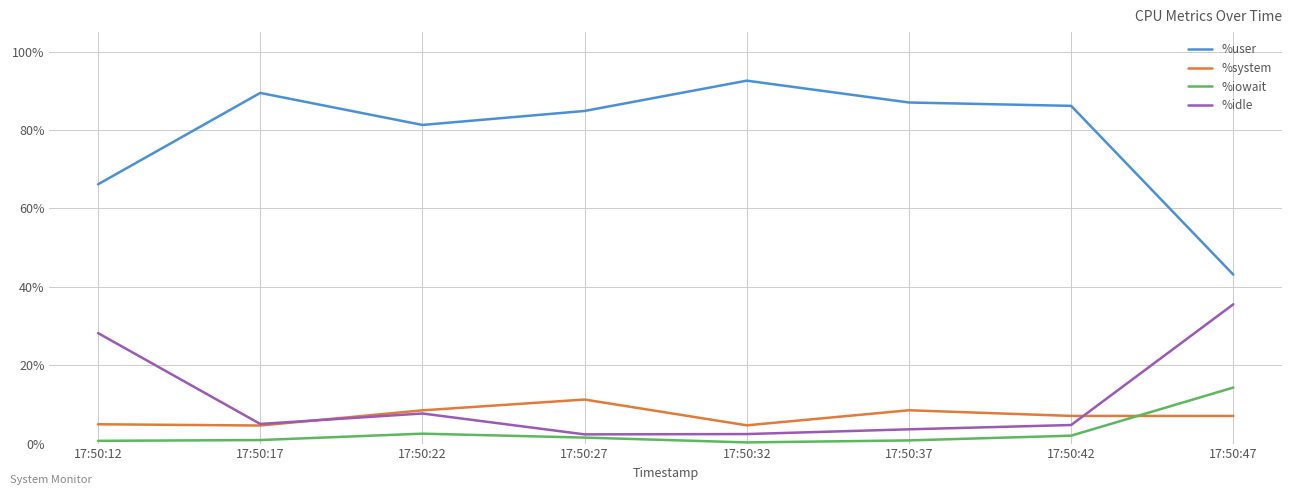

What are all the series names shown in the legend?

%user, %system, %iowait, %idle